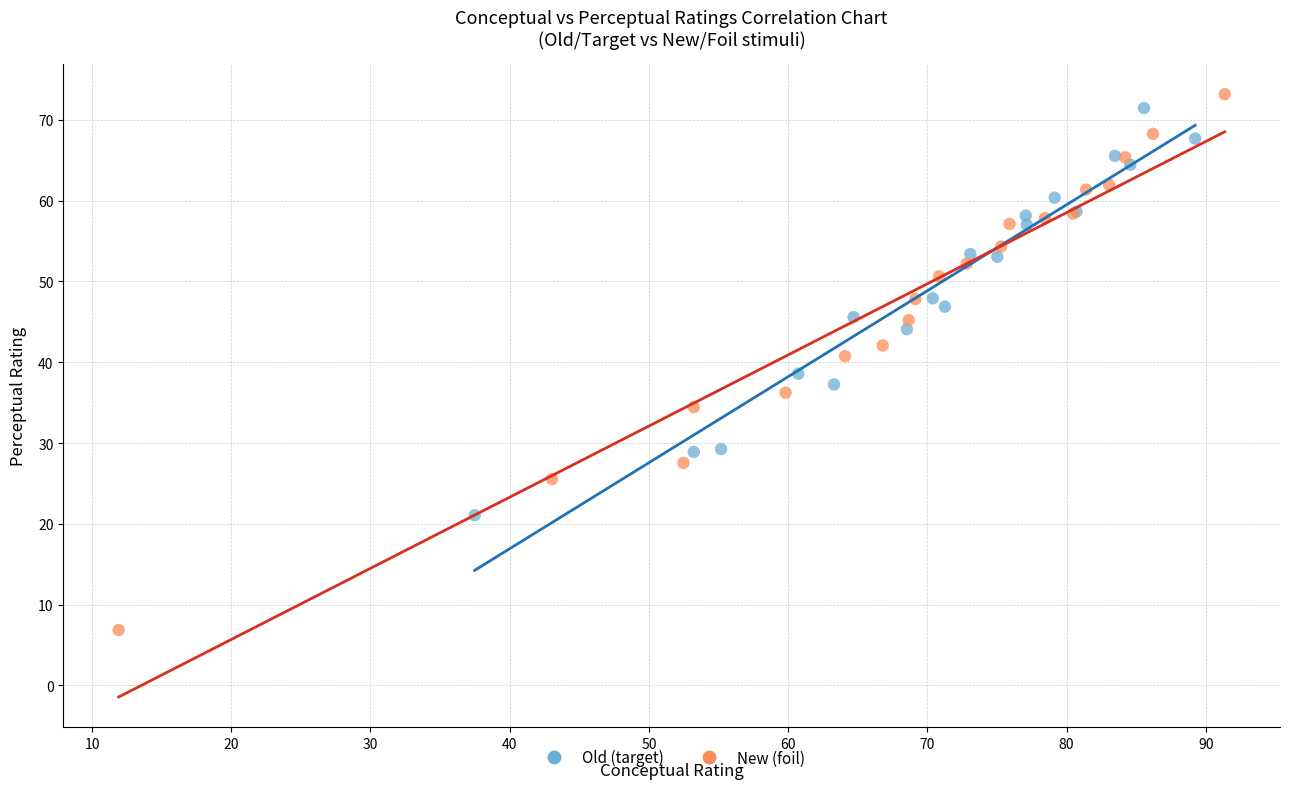

What are all the series names shown in the legend?

Old (target), New (foil)